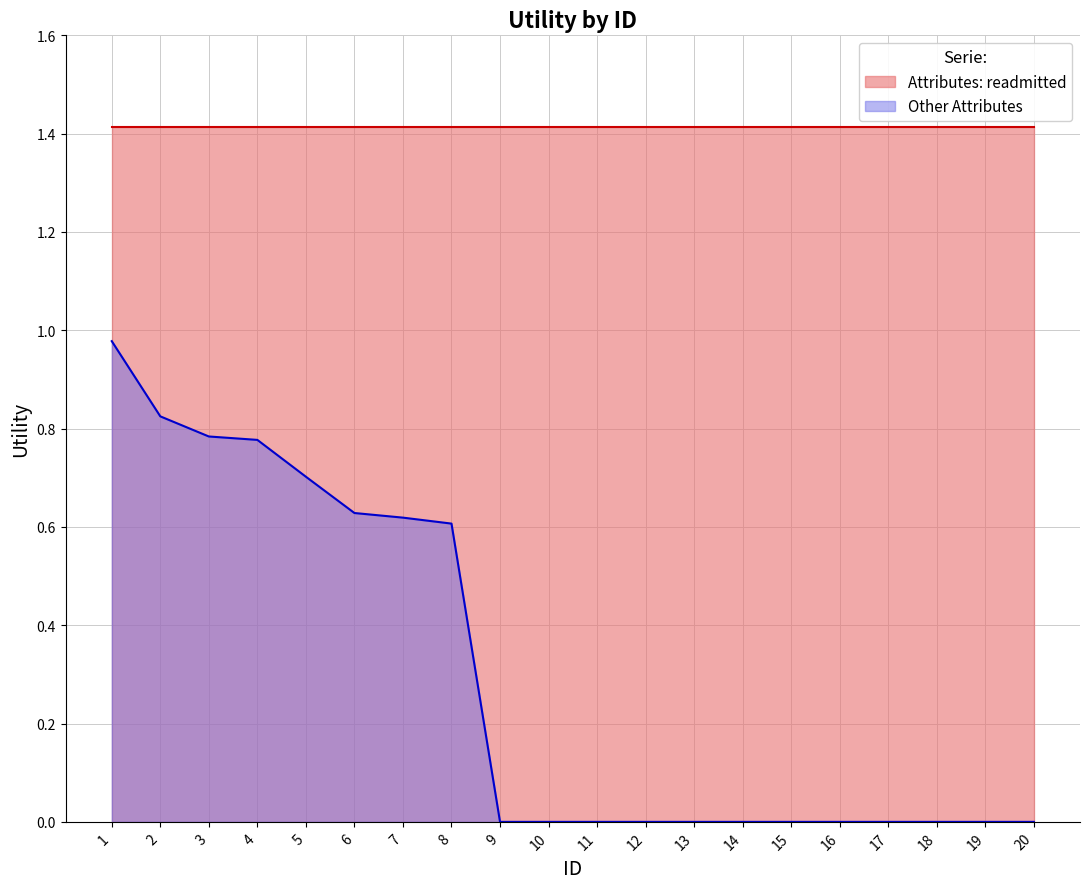

True or false: Other Attributes has a value of 0.6 at 8.

True